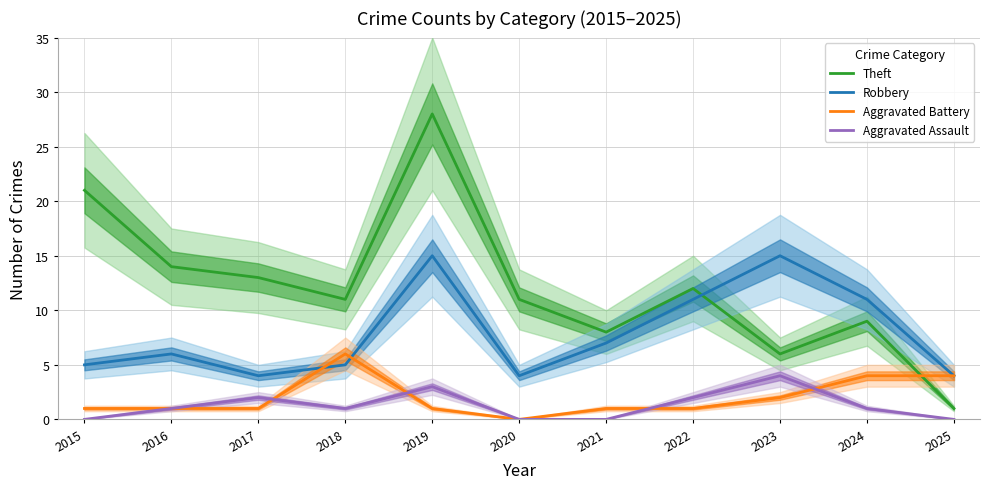

Between 2019 and 2024, which series saw the biggest shift?

Theft